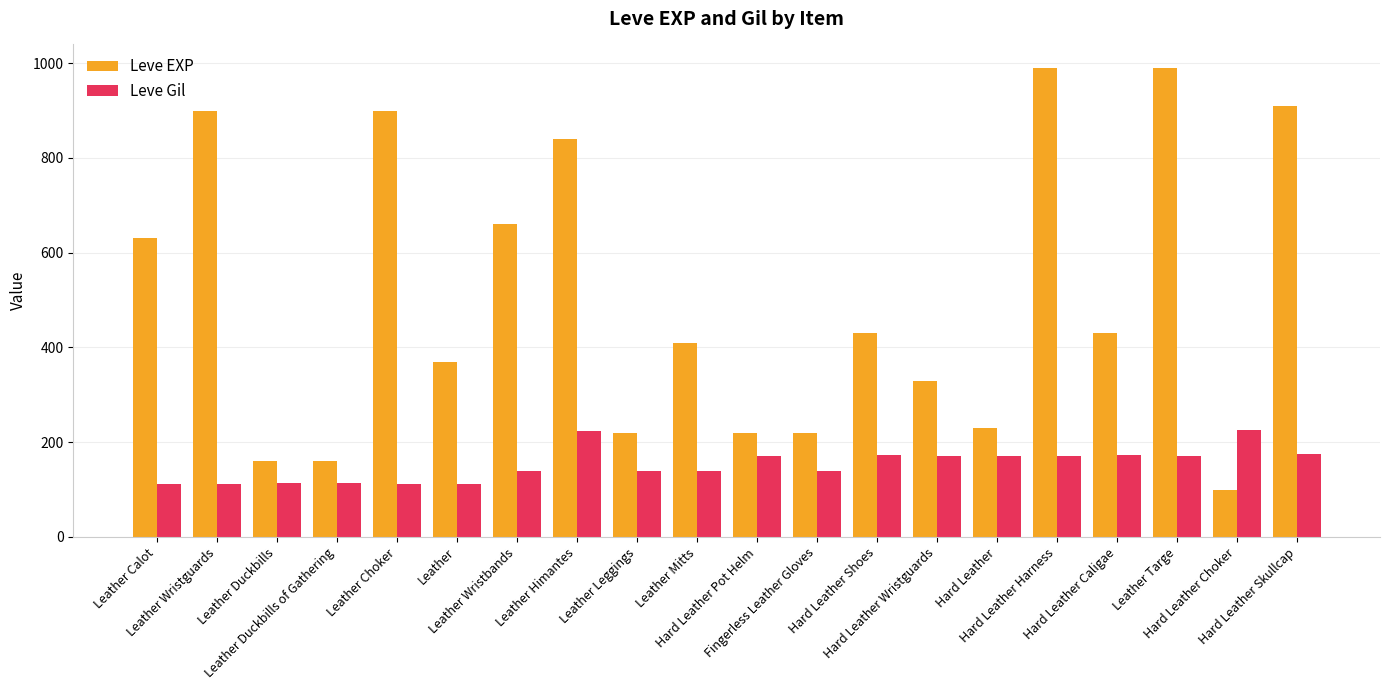

What are all the series names shown in the legend?

Leve EXP, Leve Gil